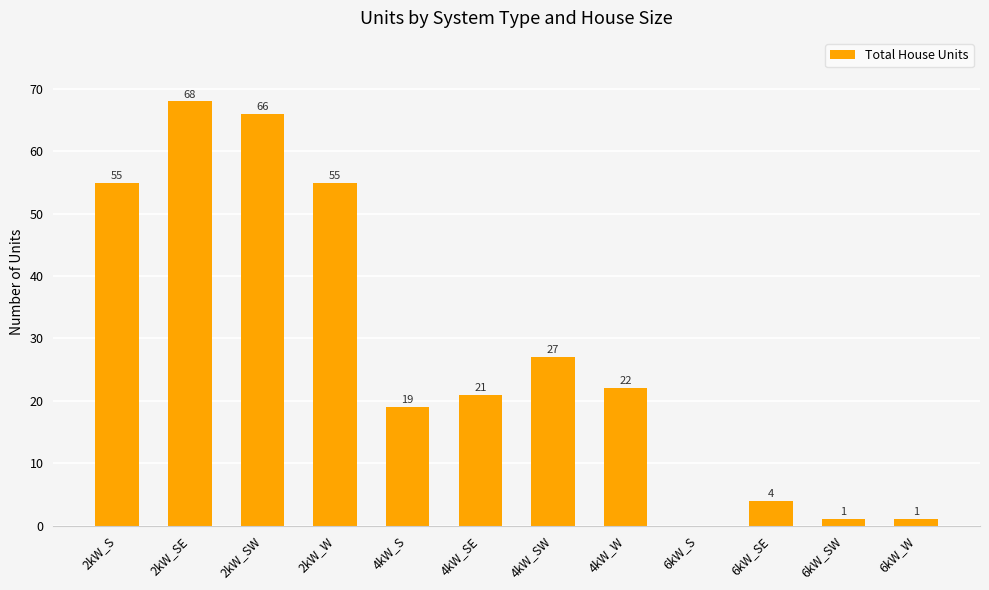

Does the chart contain stacked bars?

No